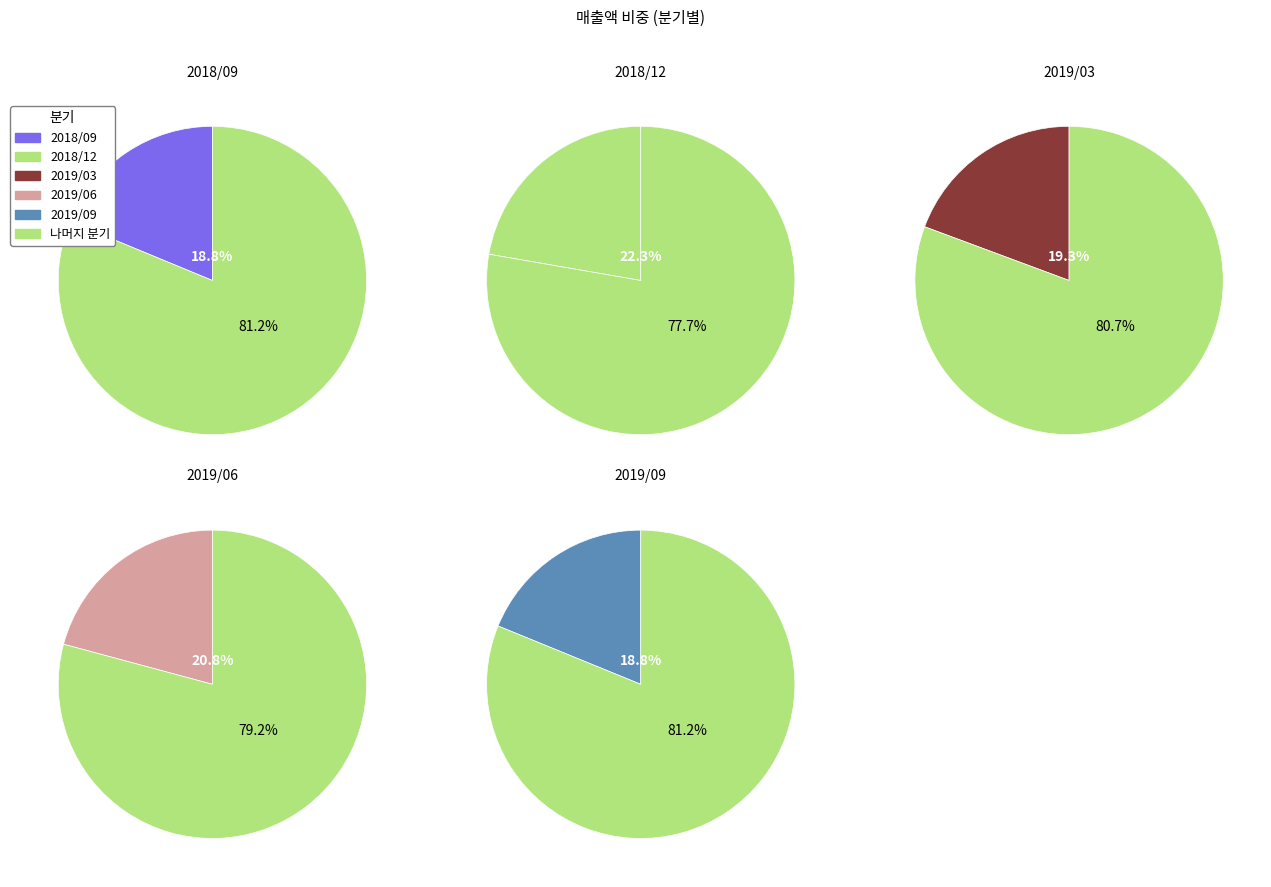

To the nearest percent, what is the difference between the 2019/03 and 2019/09 slice percentages?

1%